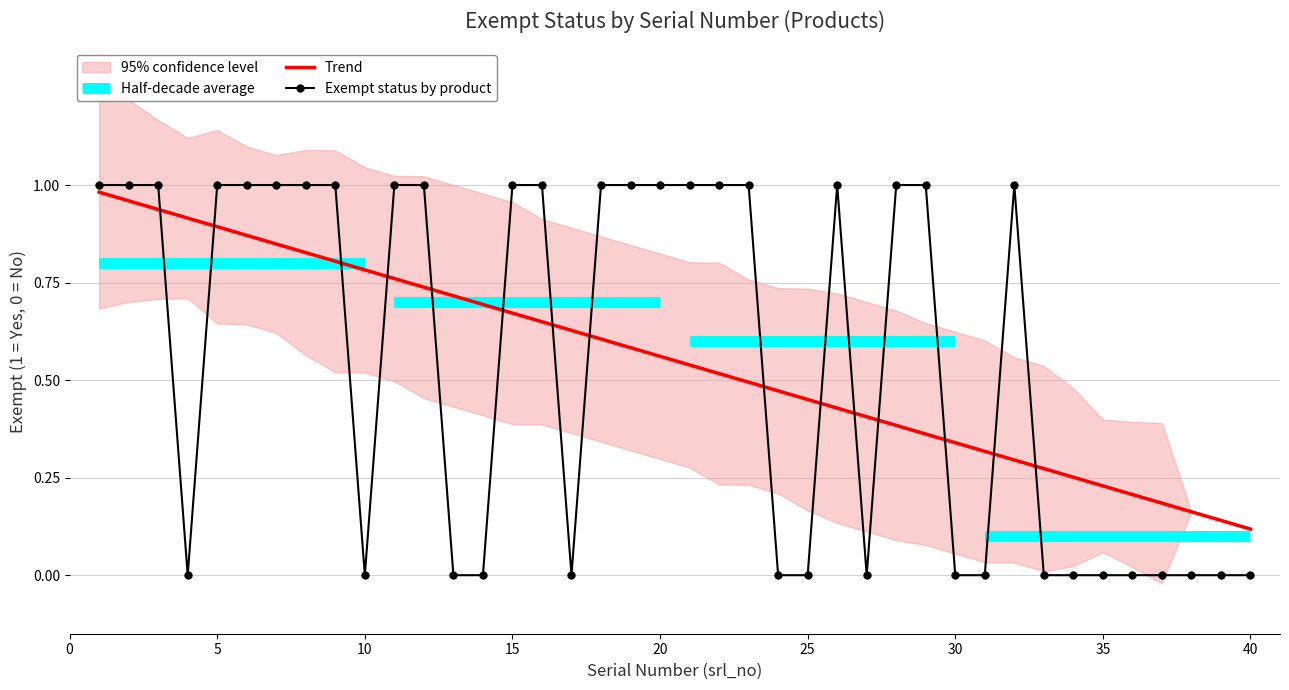

True or false: the data has more than 1 interior local peaks.

True